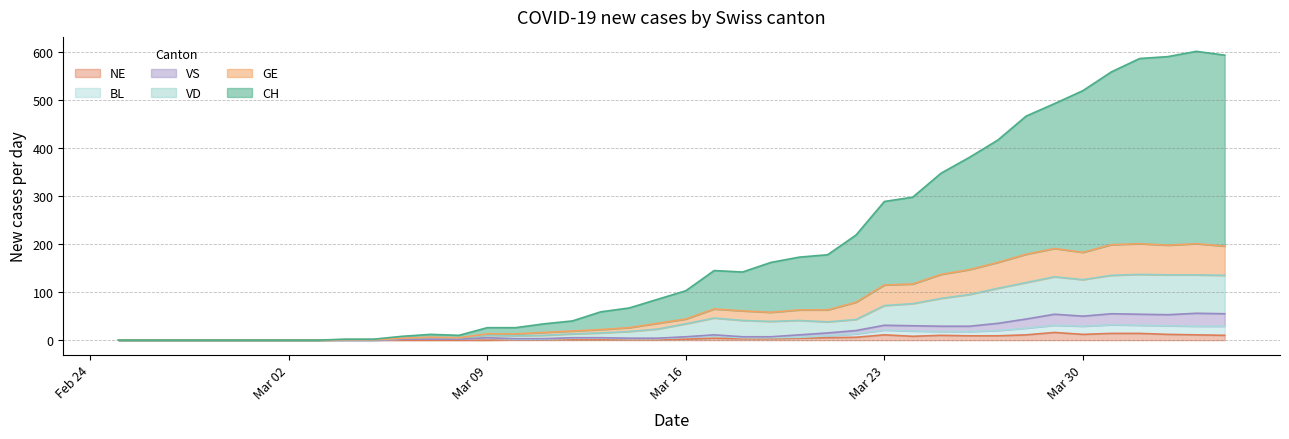

What is the sum of the NE values at 2020-03-11 and 2020-03-31?

15